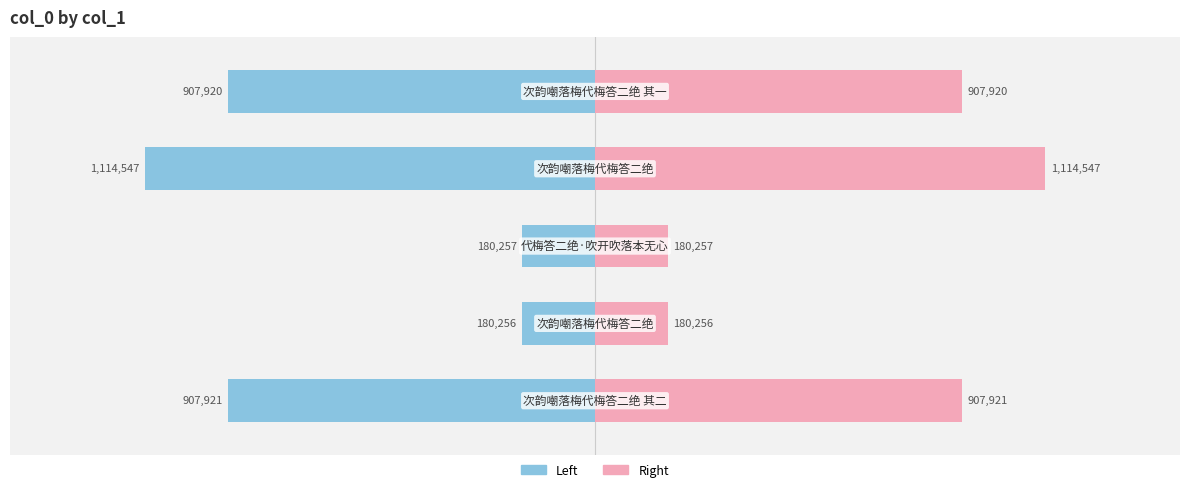

How many bars are there in total?

10